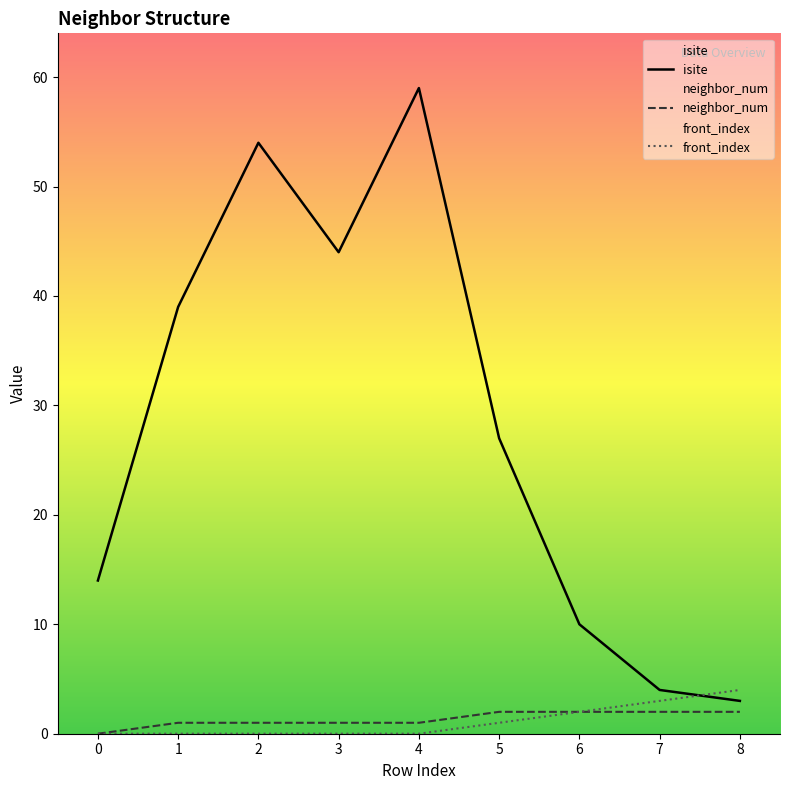

What is the total value across all series at 6?

14